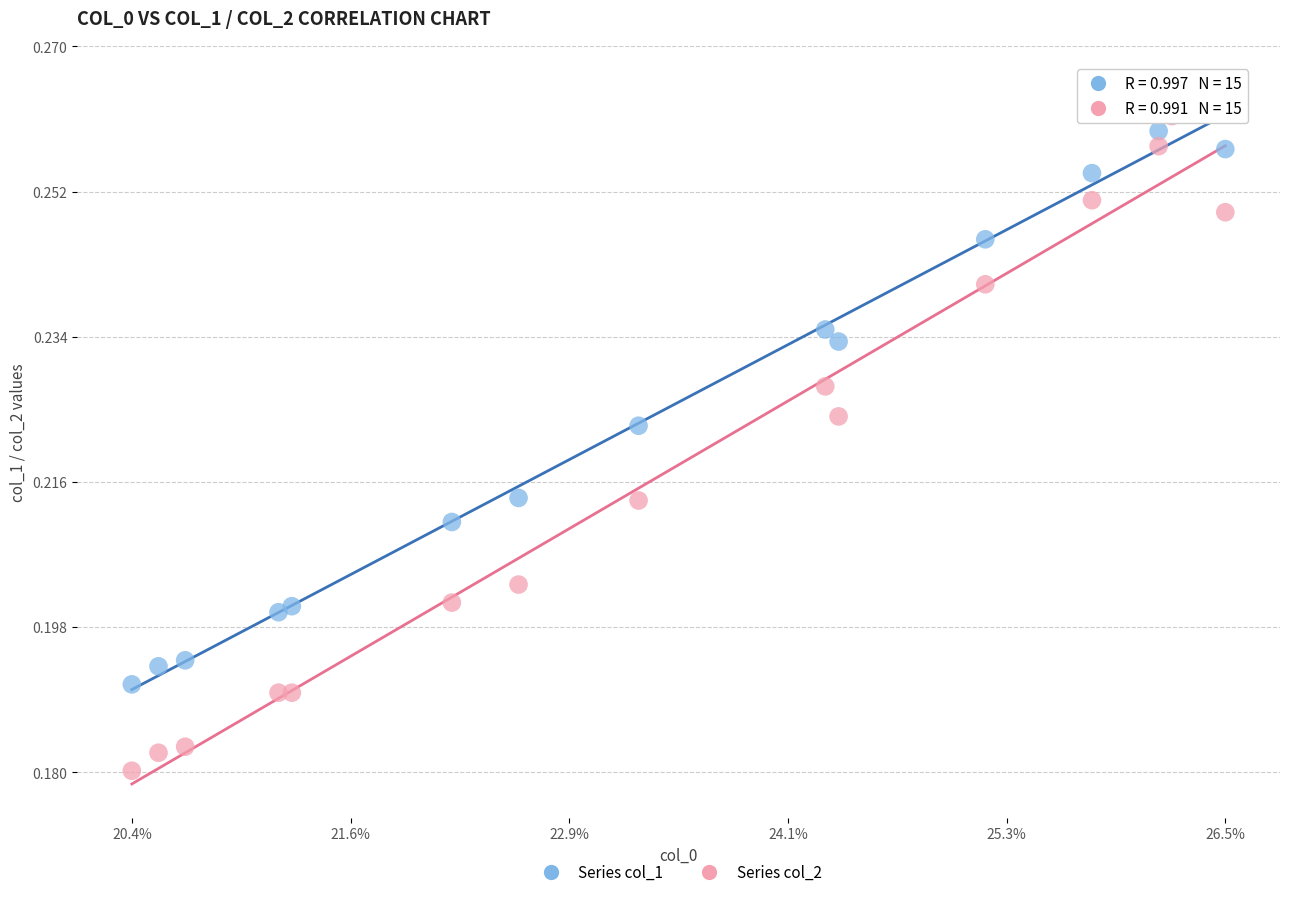

Which series has the largest Y range (max minus min)?

Series col_2